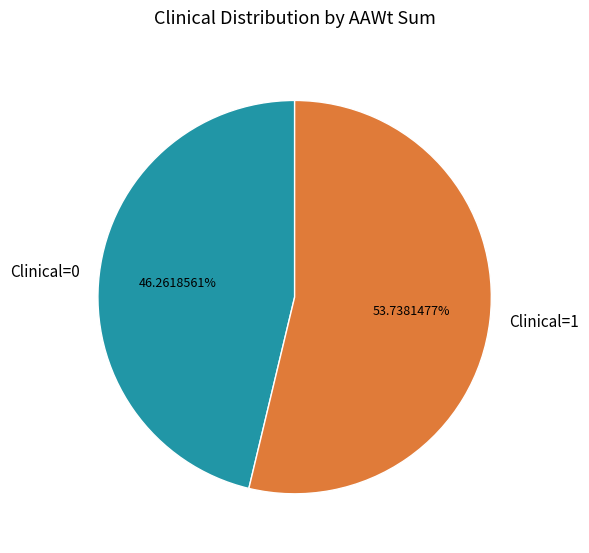

Does Clinical=1 account for over 50% of the chart?

Yes